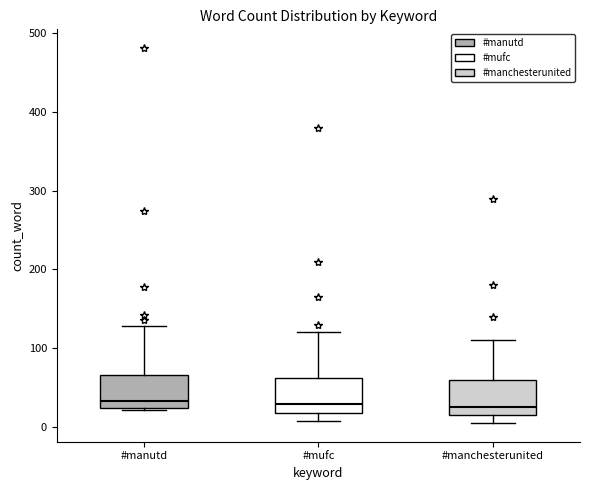

Reading left to right, transcribe this box plot: for each box, give where its median line is, the range the box spans, and where its two whiskers end, as read against the y-axis. The values are not printed on the chart, so give them approximately, as read against the axis.

#manutd: median 30, box 20 to 70, whiskers 20 to 130
#mufc: median 30, box 20 to 60, whiskers 10 to 120
#manchesterunited: median 30, box 10 to 60, whiskers 10 (just below the box's lower edge) to 110